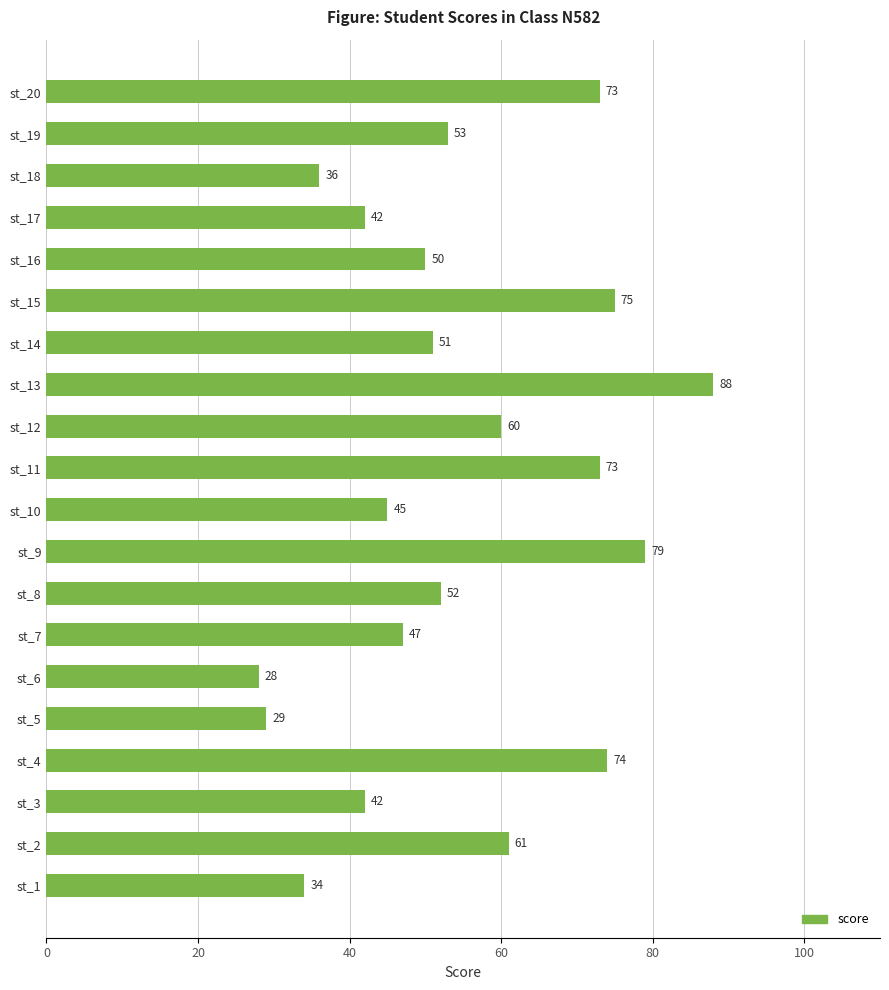

How many categories are shown in the chart?

20